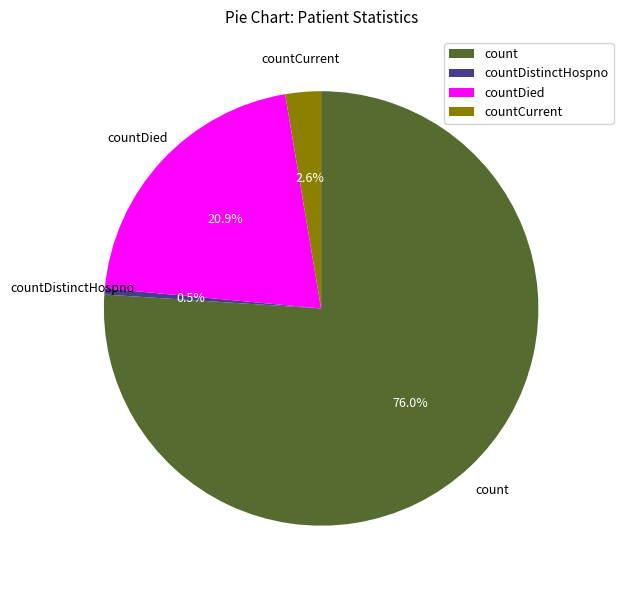

What percentage is the count slice, to the nearest percent?

76%